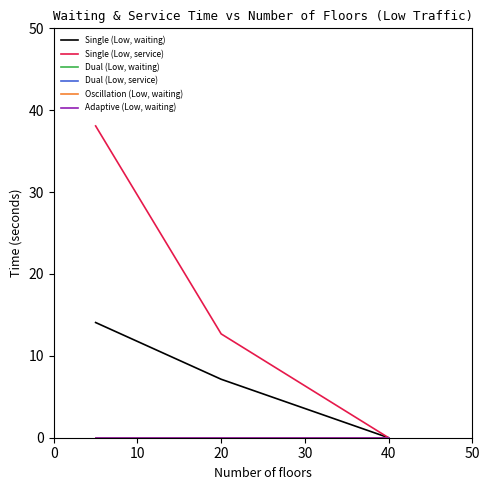

Does the chart have visible grid lines?

No